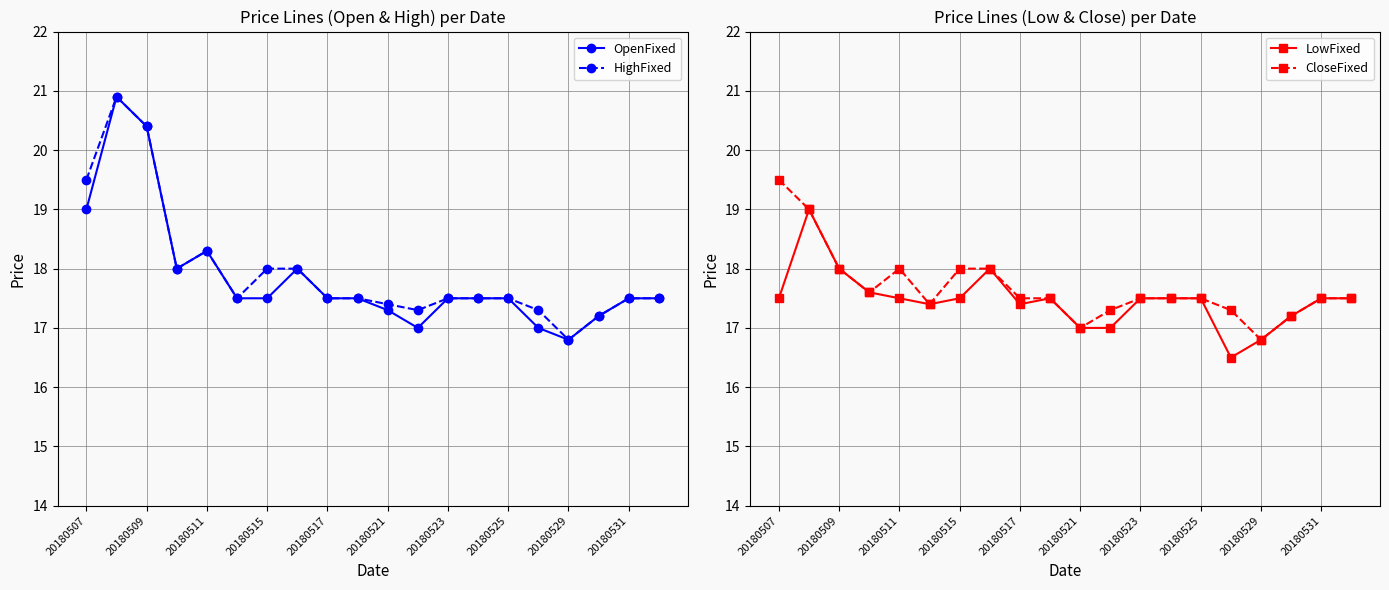

True or false: OpenFixed has more than 1 interior local peaks.

True